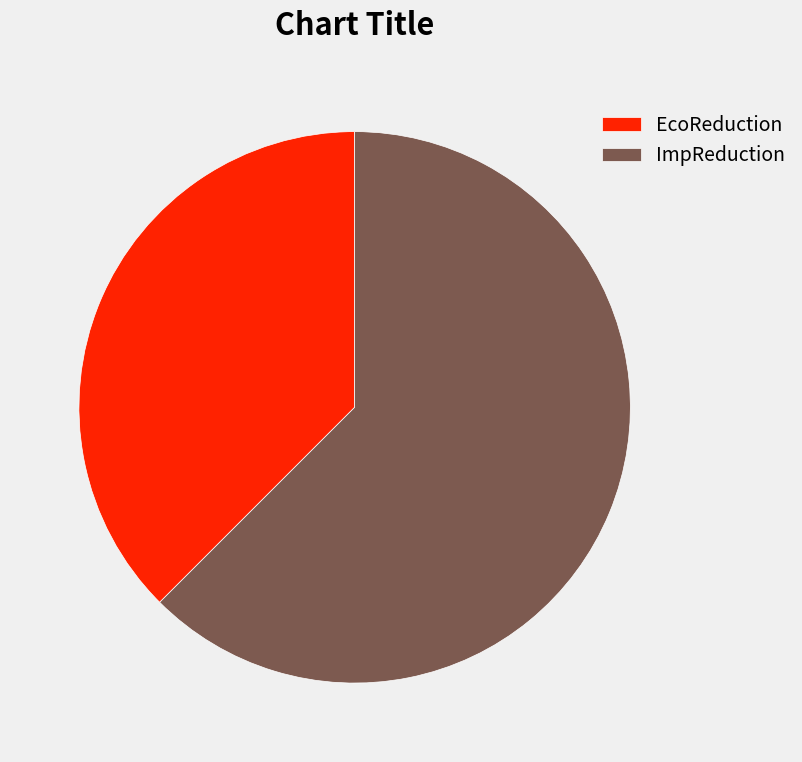

What is the smallest slice in the pie chart?

EcoReduction